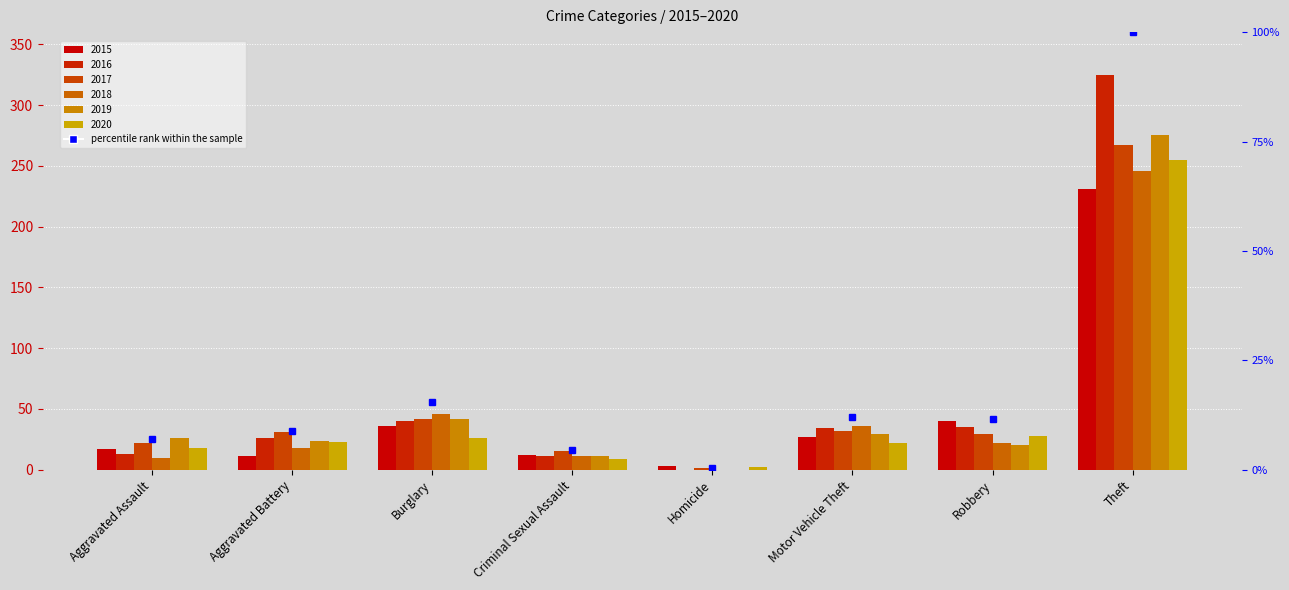

At which label is 2020 closest to 128?

Robbery